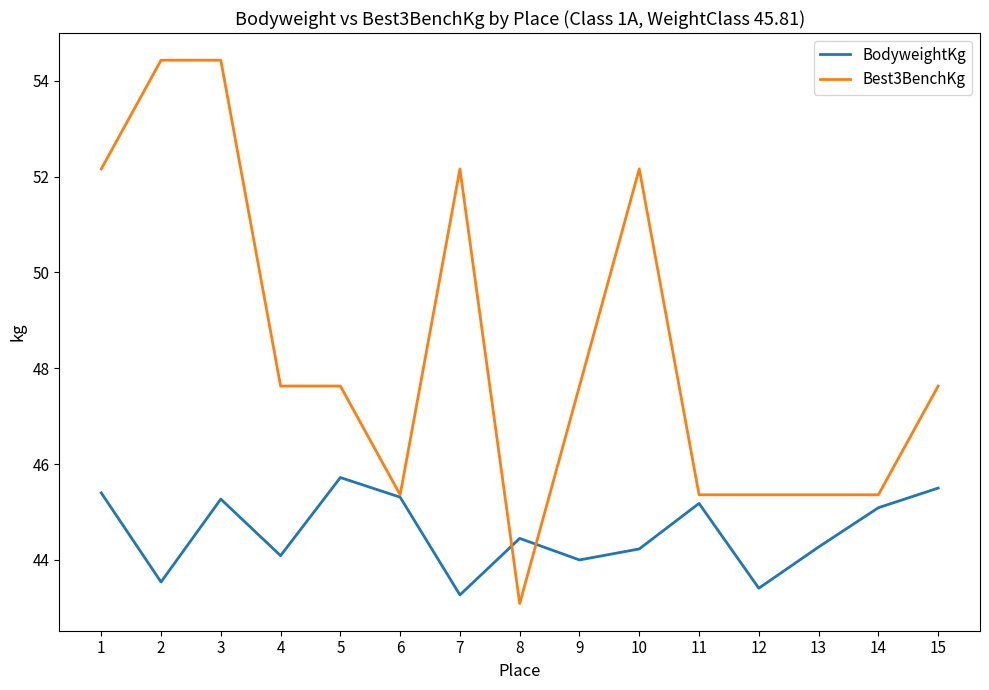

The value of BodyweightKg at 4 is 75.5. True or false?

False